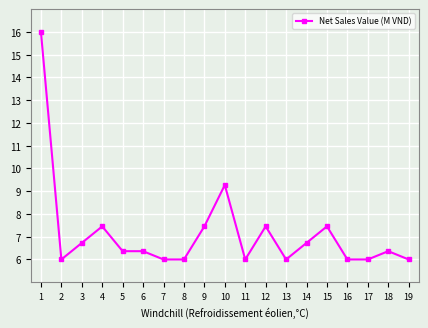

True or false: the data shows 6.0 at 7.

True